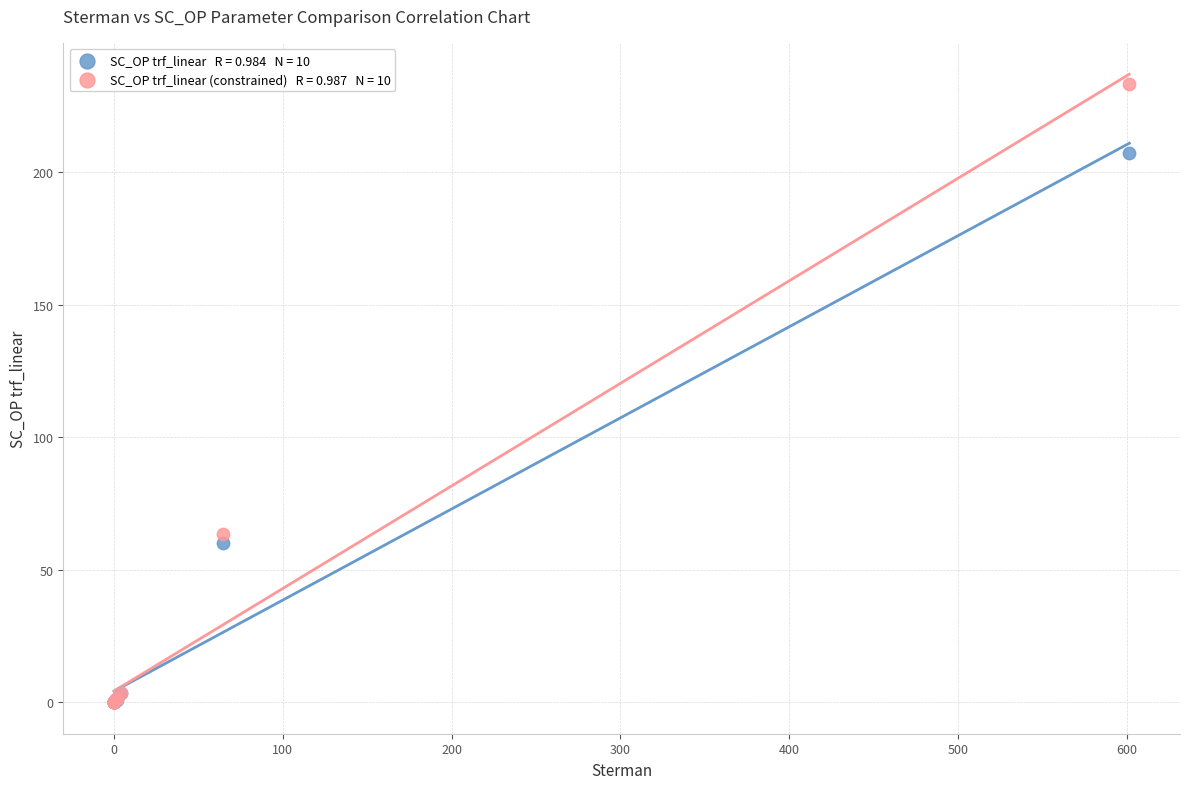

Across all series, what Y value is closest to 116?

63.4